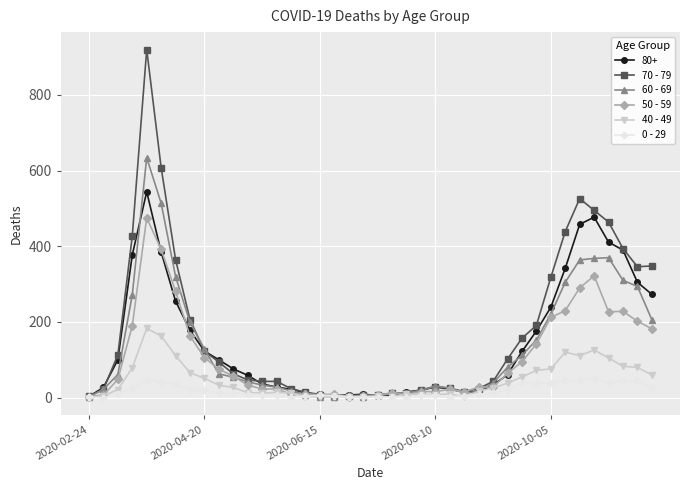

What is the highest value of the 60 - 69 series?

634